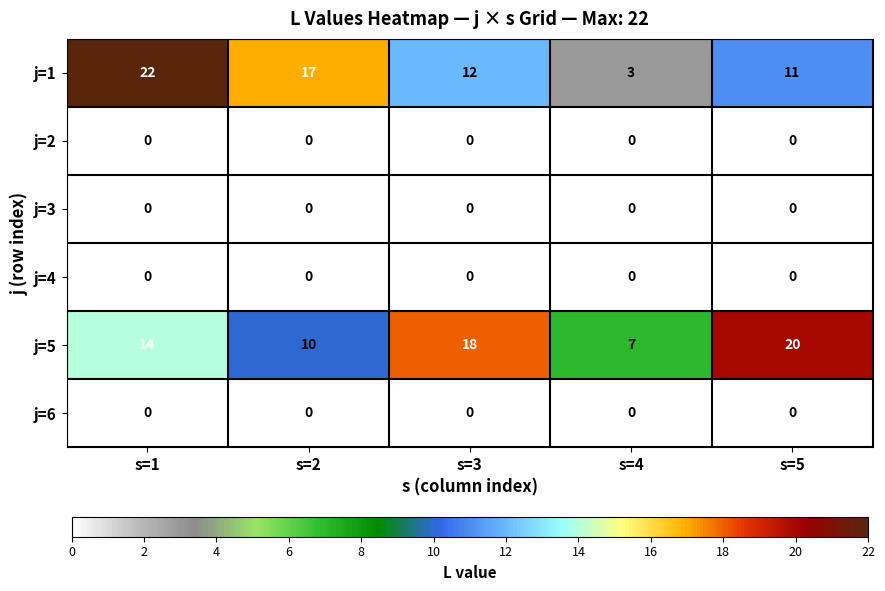

What is the minimum value for j=5?

7